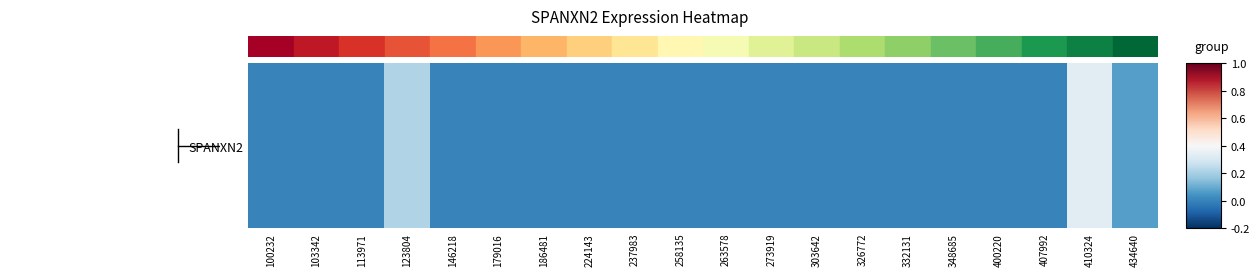

Rank the categories by value from lowest to highest.

100232, 103342, 113971, 146218, 179016, 186481, 224143, 237983, 258135, 263578, 273919, 303642, 326772, 332131, 348685, 400220, 407992, 434640, 123804, 410324